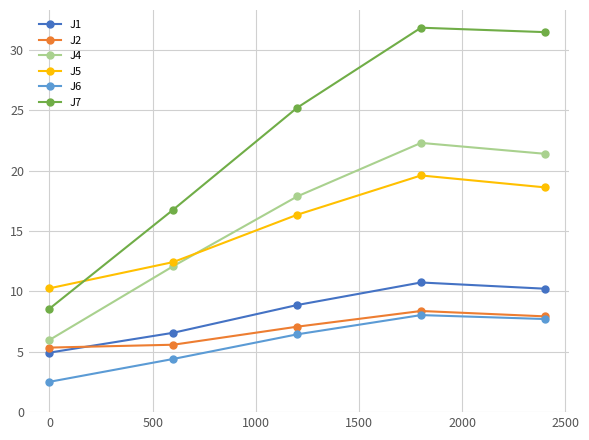

How many lines are shown in the chart?

6